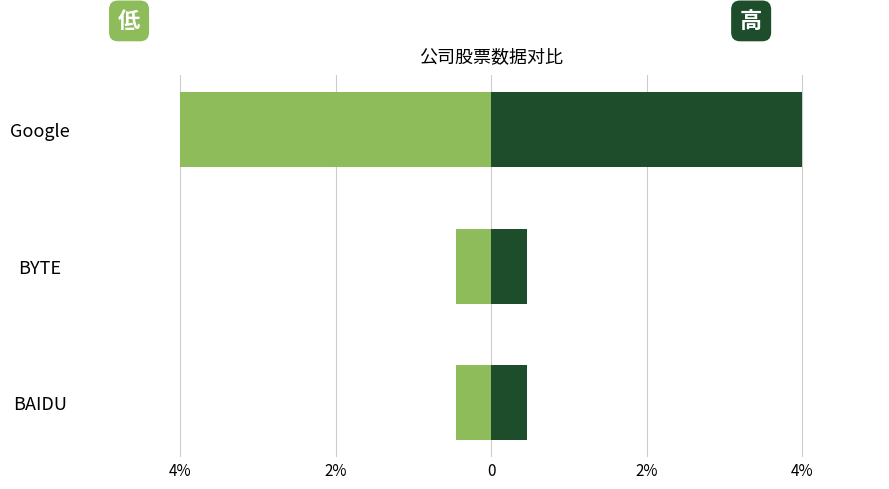

How many bars are there in total?

6